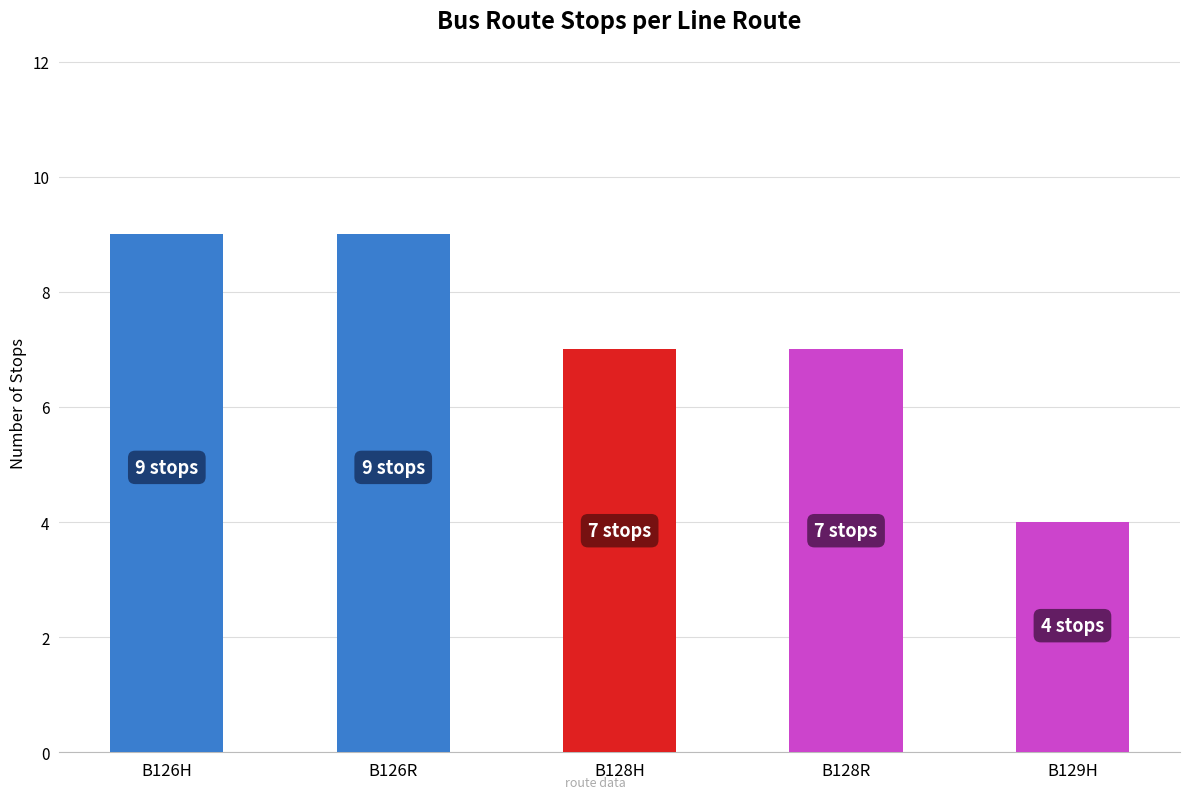

What is the label of the 3rd bar from the right?

B128H